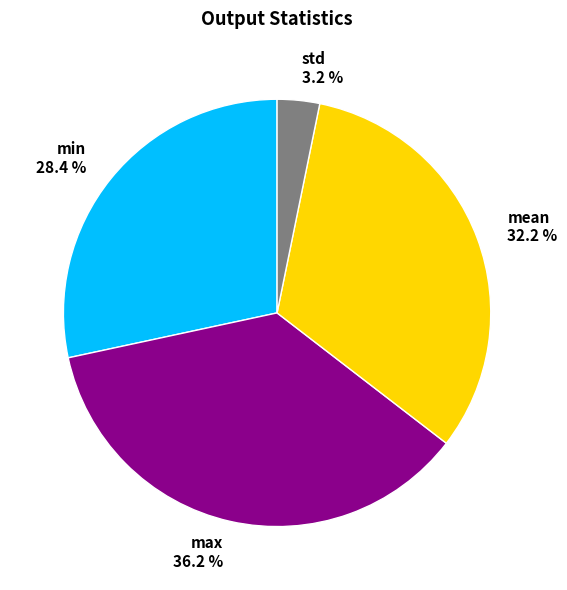

Is the sum of std and max greater than half?

No